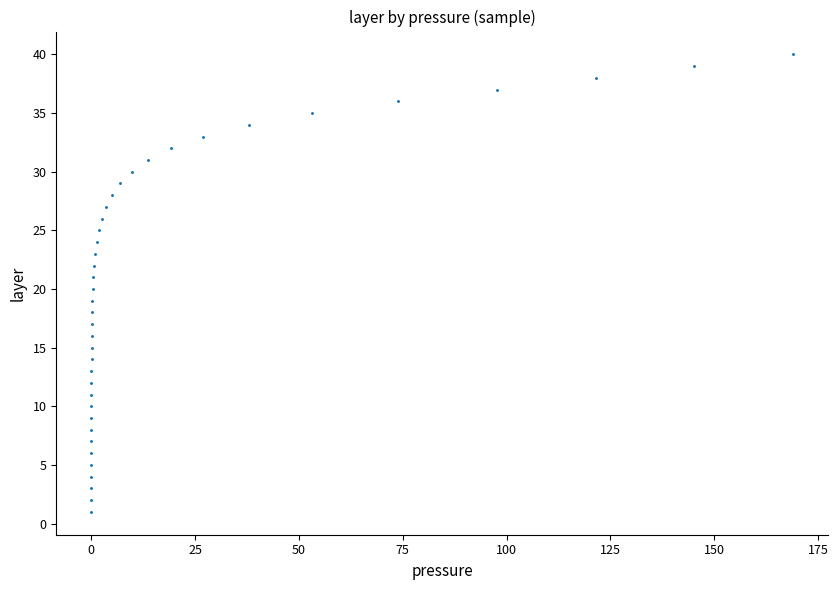

Count the number of points in this scatter plot.

40